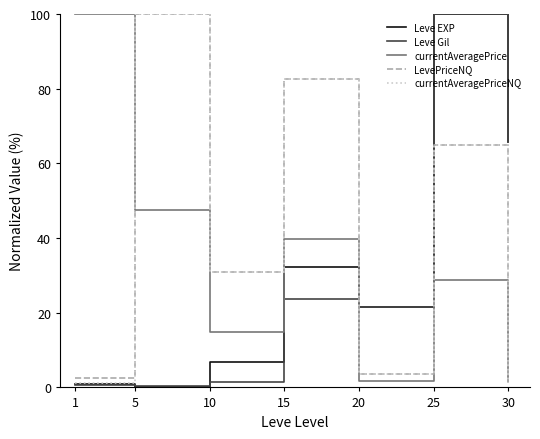

Is the value of currentAveragePrice at 20 greater than the value of currentAveragePriceNQ at 10?

No